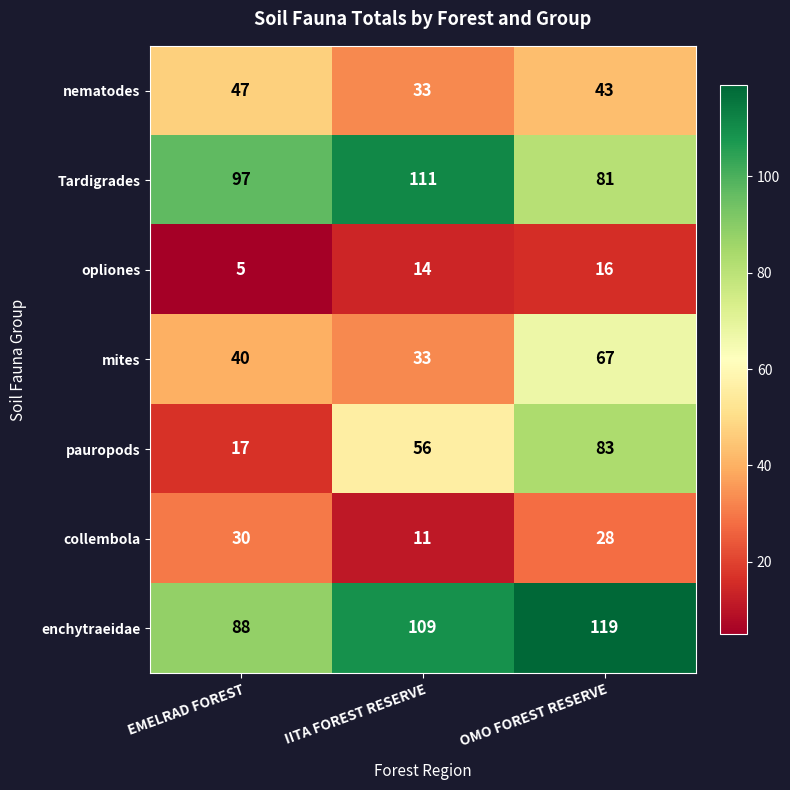

Count the number of categories in the chart.

3